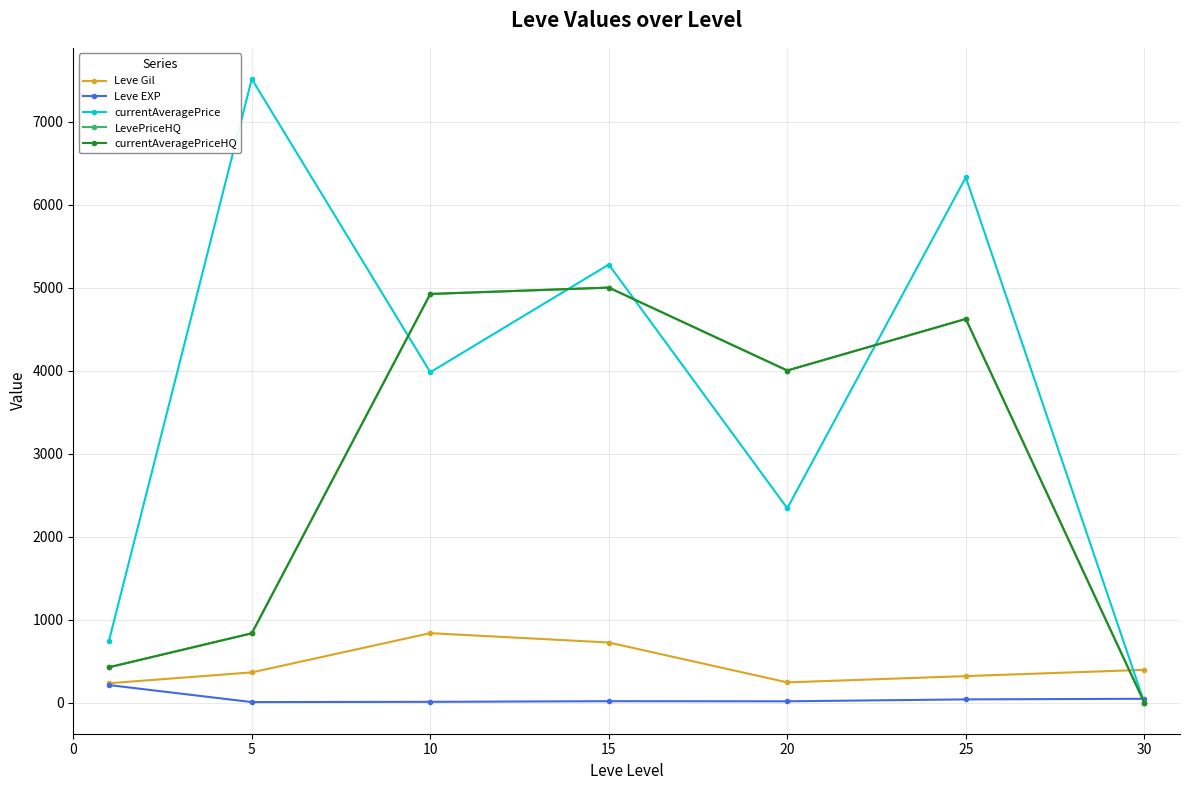

Does the chart have visible grid lines?

Yes